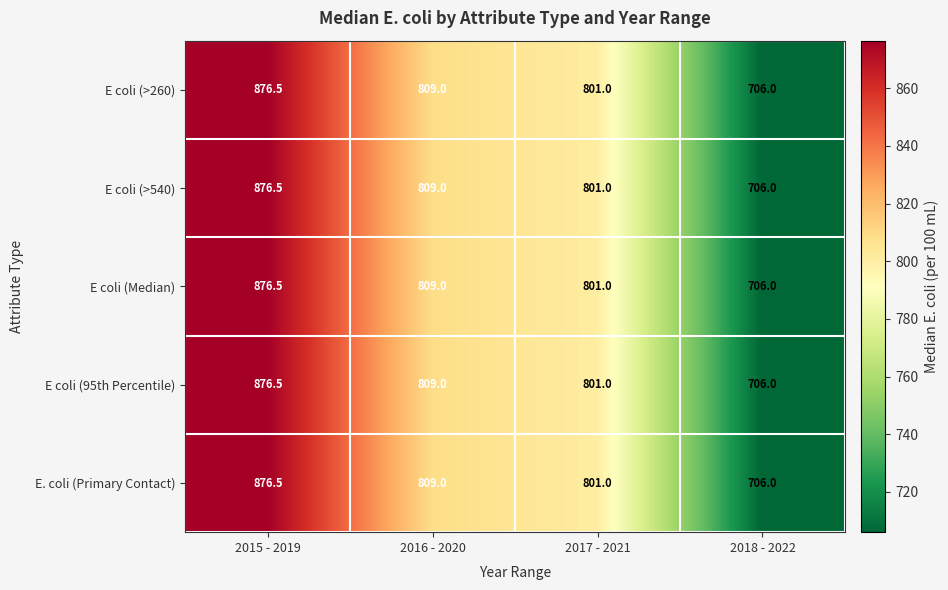

At which category is the sum across all series the highest?

2015 - 2019